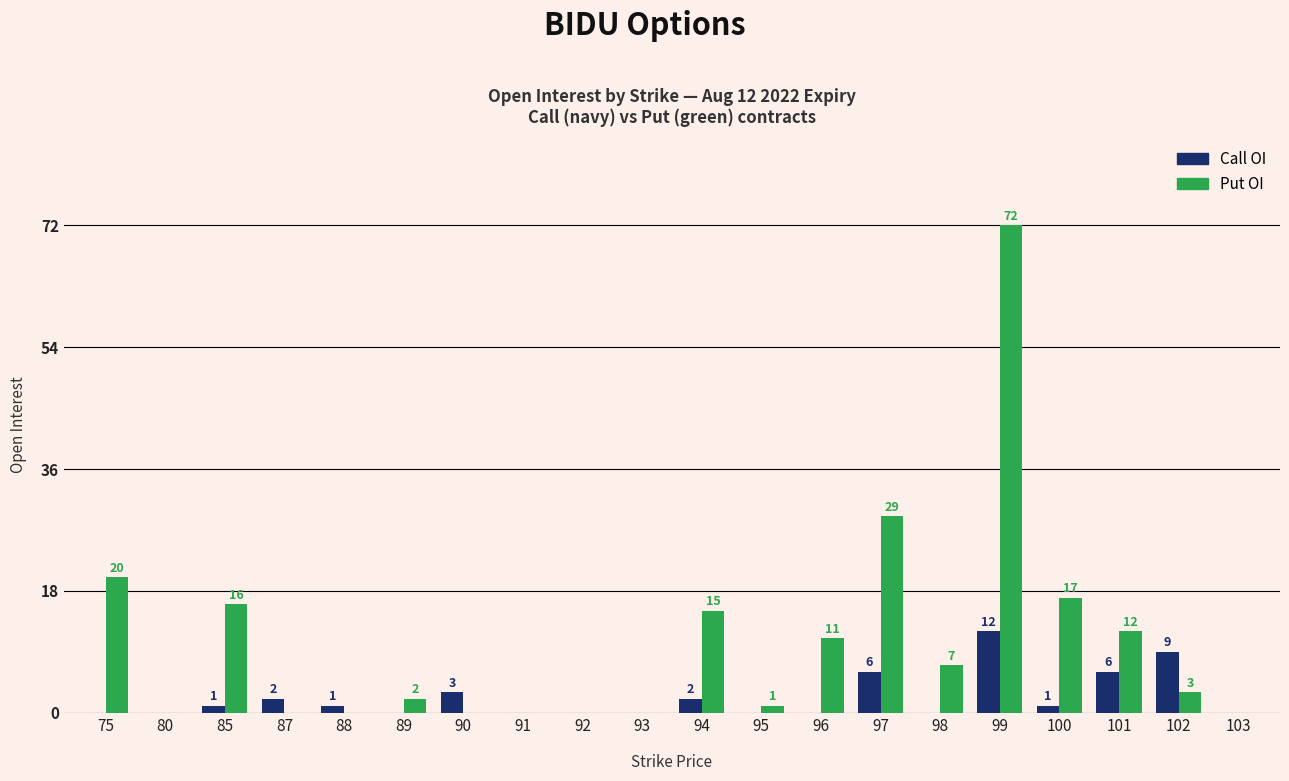

Reading left to right, extract all data points from this chart.

Call OI: 75=0	80=0	85=1	87=2	88=1	89=0	90=3	91=0	92=0	93=0	94=2	95=0	96=0	97=6	98=0	99=12	100=1	101=6	102=9	103=0
Put OI: 75=20	80=0	85=16	87=0	88=0	89=2	90=0	91=0	92=0	93=0	94=15	95=1	96=11	97=29	98=7	99=72	100=17	101=12	102=3	103=0